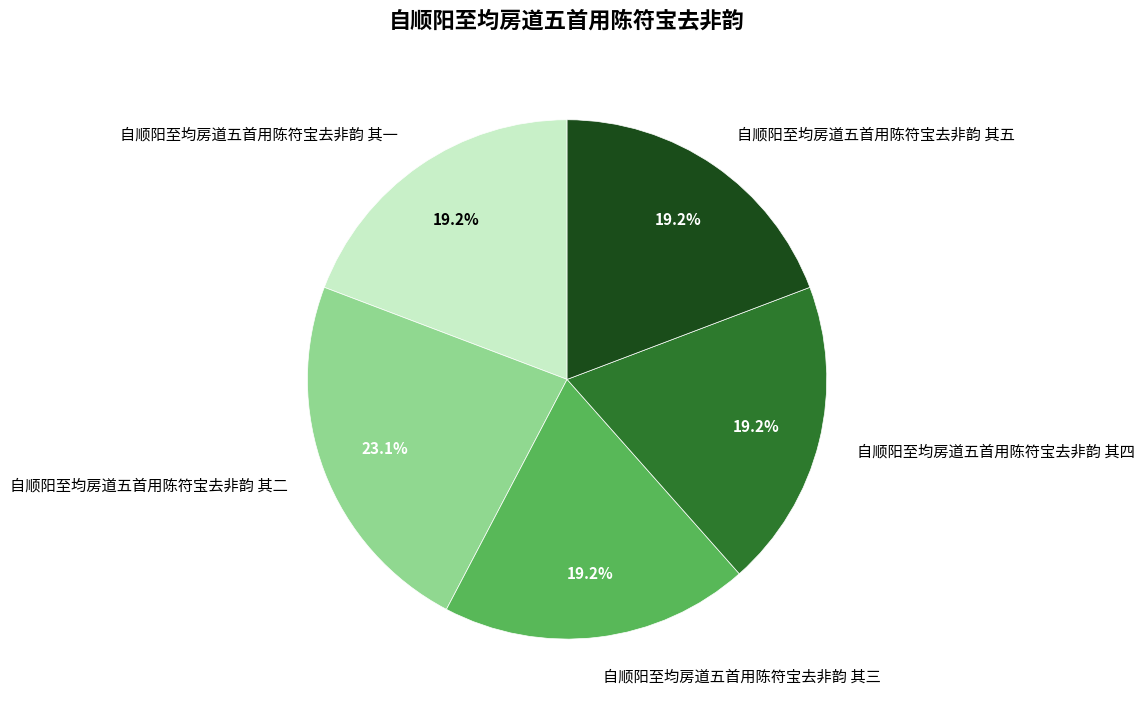

Between 自顺阳至均房道五首用陈符宝去非韵 其二 and 自顺阳至均房道五首用陈符宝去非韵 其三, which is larger?

自顺阳至均房道五首用陈符宝去非韵 其二